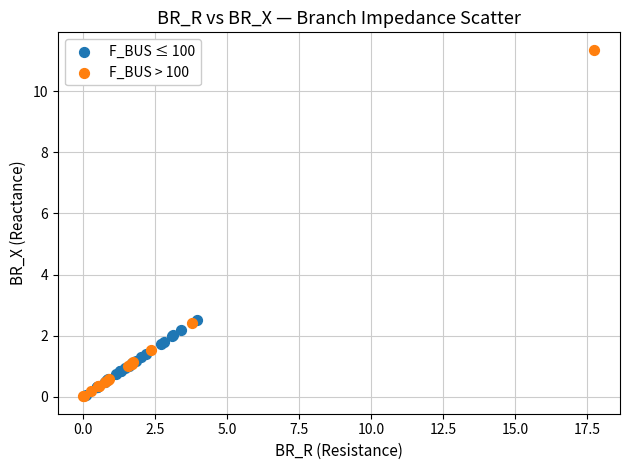

Which series reaches the maximum Y coordinate?

F_BUS > 100